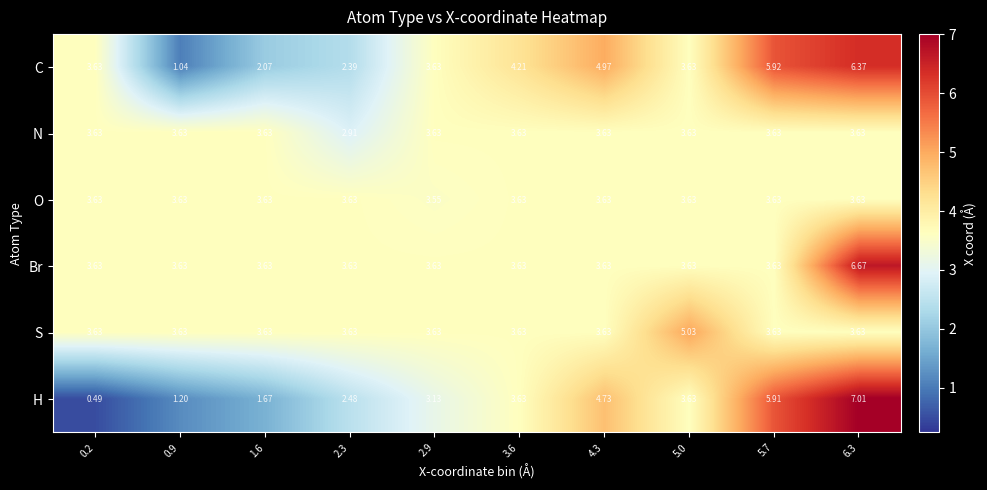

Which series has the largest total across all categories?

Br